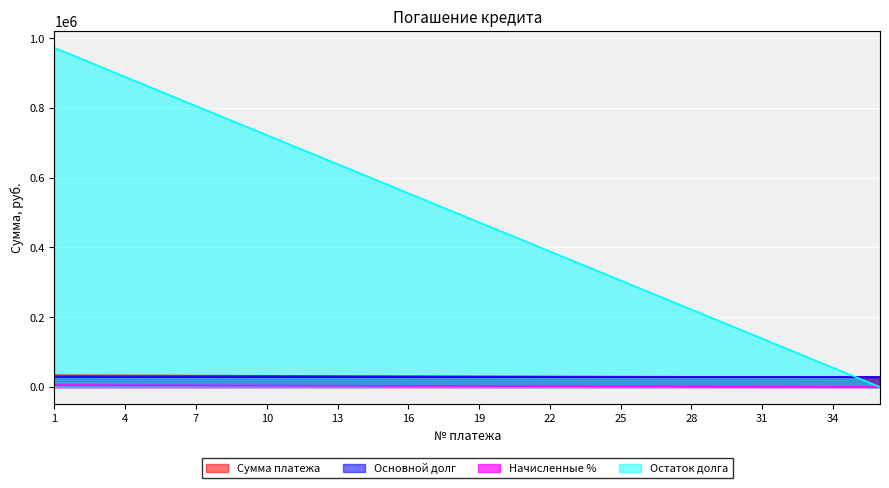

True or false: Сумма платежа has more than 2 interior local peaks.

False